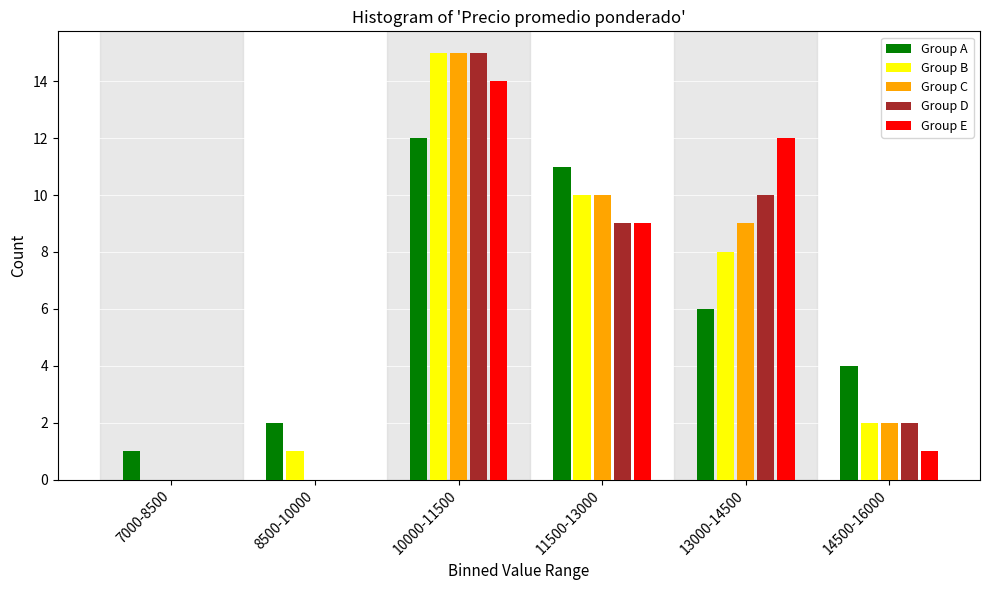

Reading right to left, extract all data points from this chart.

Group A: 14500-16000=4	13000-14500=6	11500-13000=11	10000-11500=12	8500-10000=2	7000-8500=1
Group B: 14500-16000=2	13000-14500=8	11500-13000=10	10000-11500=15	8500-10000=1	7000-8500=0
Group C: 14500-16000=2	13000-14500=9	11500-13000=10	10000-11500=15	8500-10000=0	7000-8500=0
Group D: 14500-16000=2	13000-14500=10	11500-13000=9	10000-11500=15	8500-10000=0	7000-8500=0
Group E: 14500-16000=1	13000-14500=12	11500-13000=9	10000-11500=14	8500-10000=0	7000-8500=0